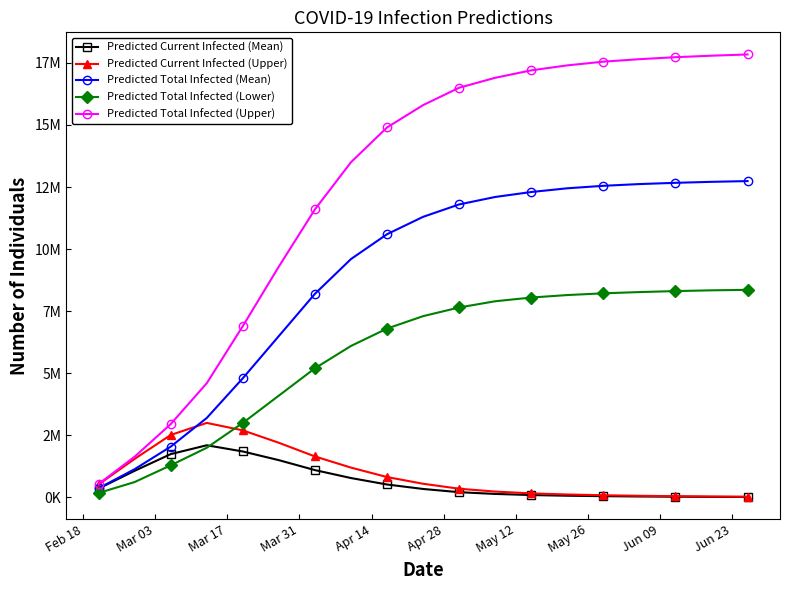

What is the maximum value for Predicted Current Infected (Mean)?

2100000